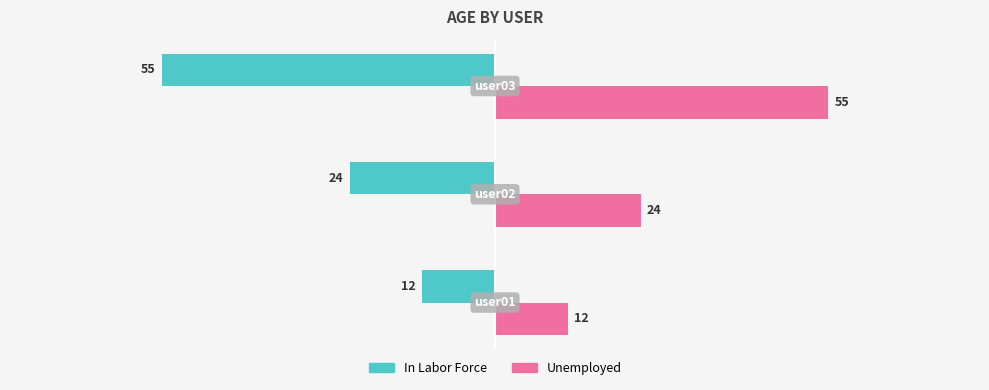

How many In Labor Force values are between -55 and -12?

3